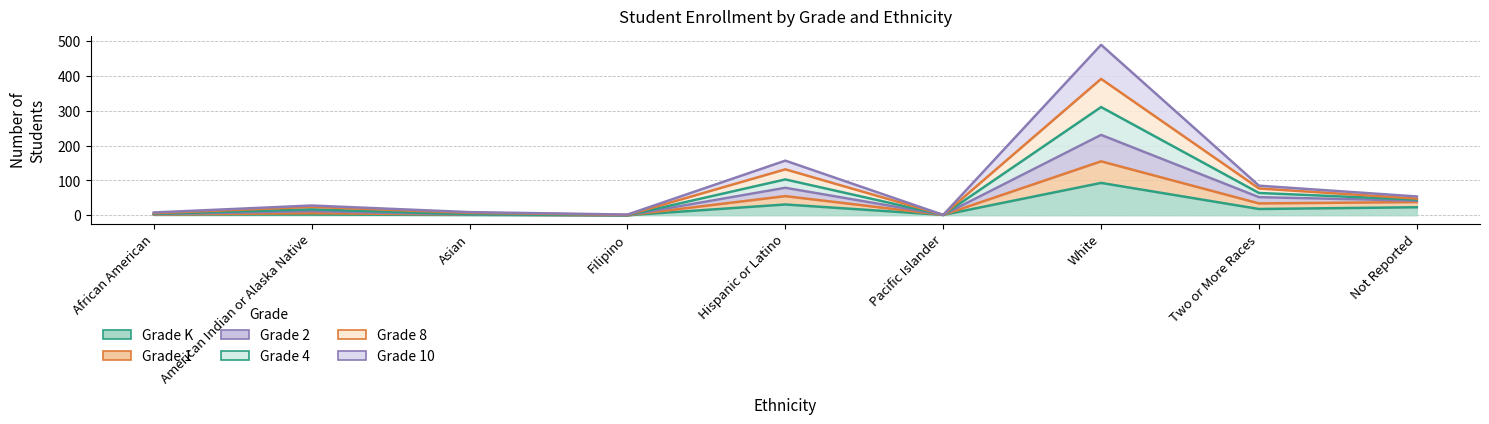

How many data points in Grade 1 are less than 6?

4